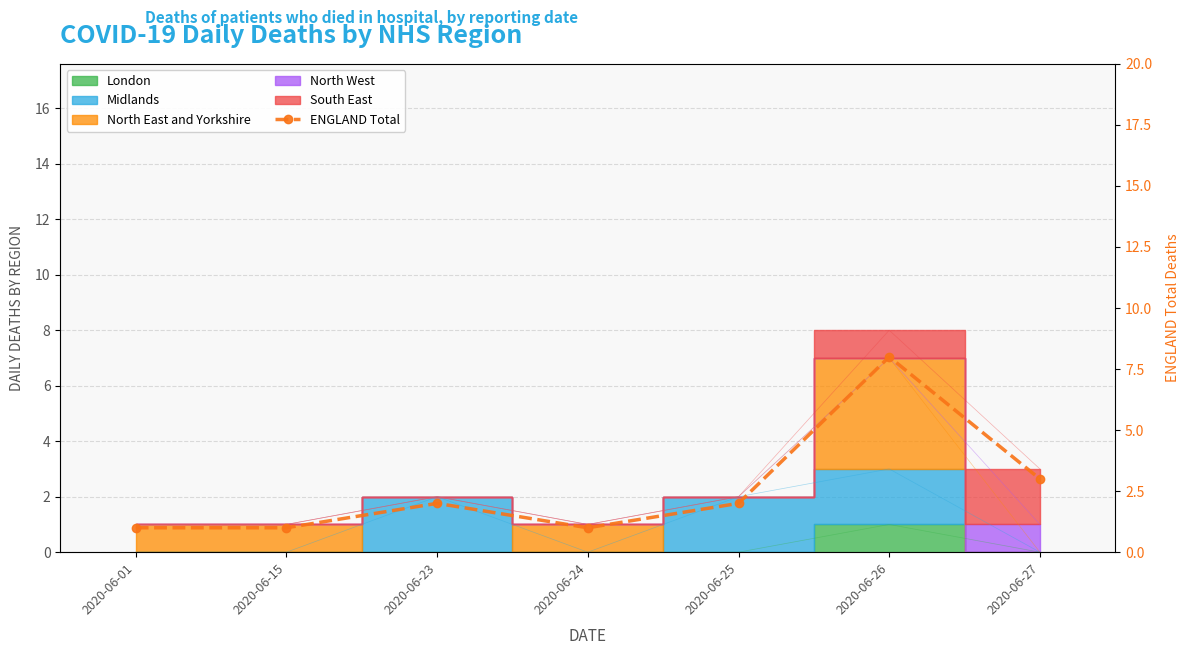

Is it true that the value at 2020-06-01 is 1?

True